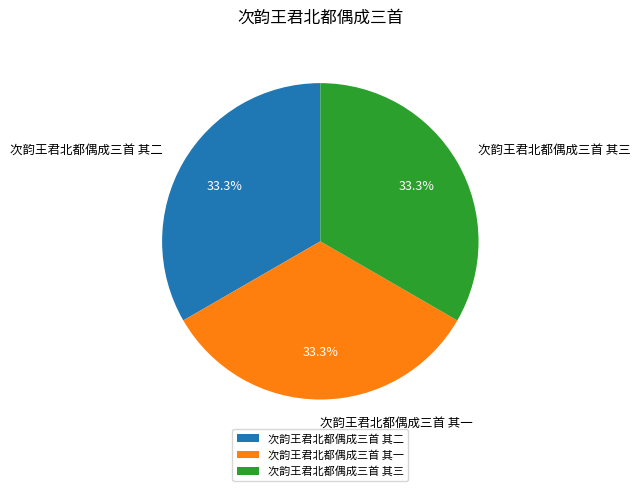

What is the ratio of the value at 次韵王君北都偶成三首 其三 to the value at 次韵王君北都偶成三首 其一?

1.0